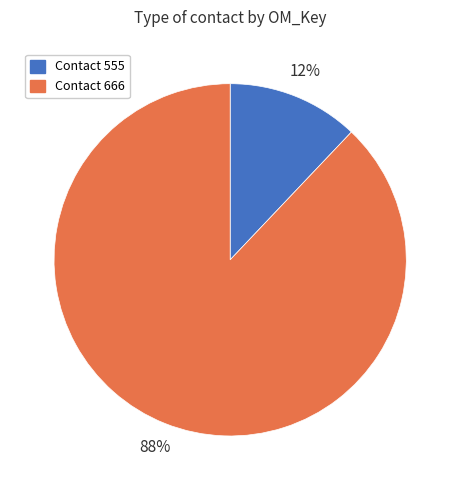

To the nearest percent, what is the difference between the largest and smallest slice percentages?

76%